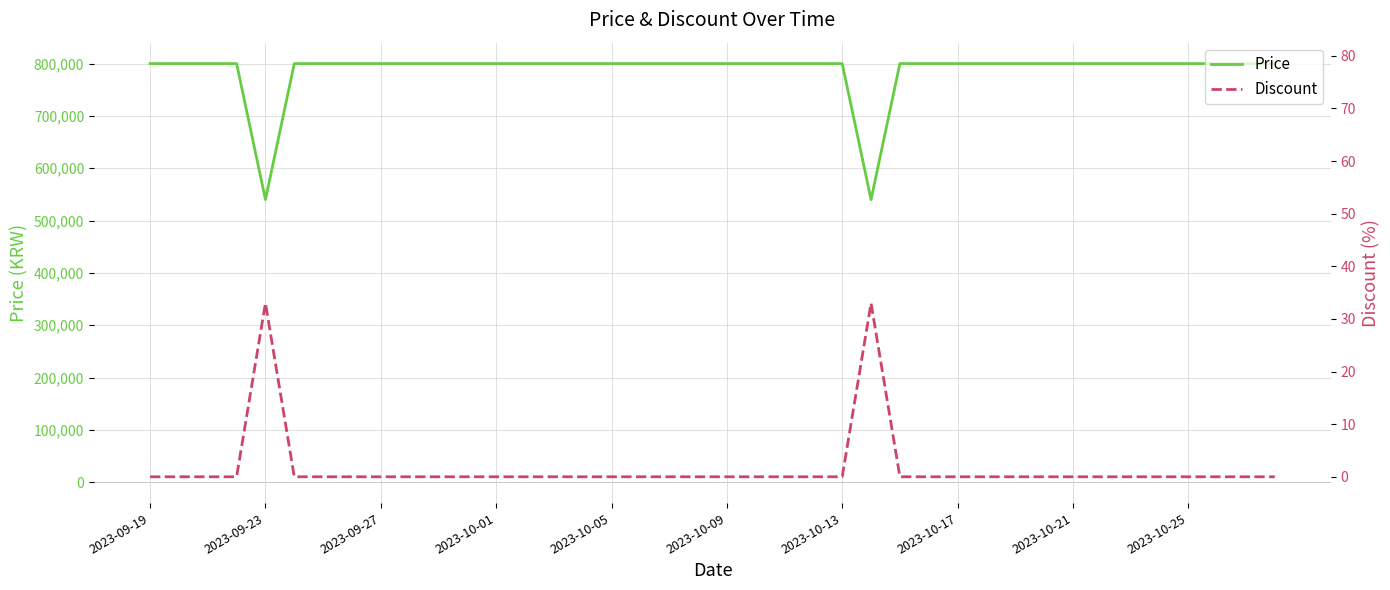

Which category has the lowest value across all series?

2023-09-19